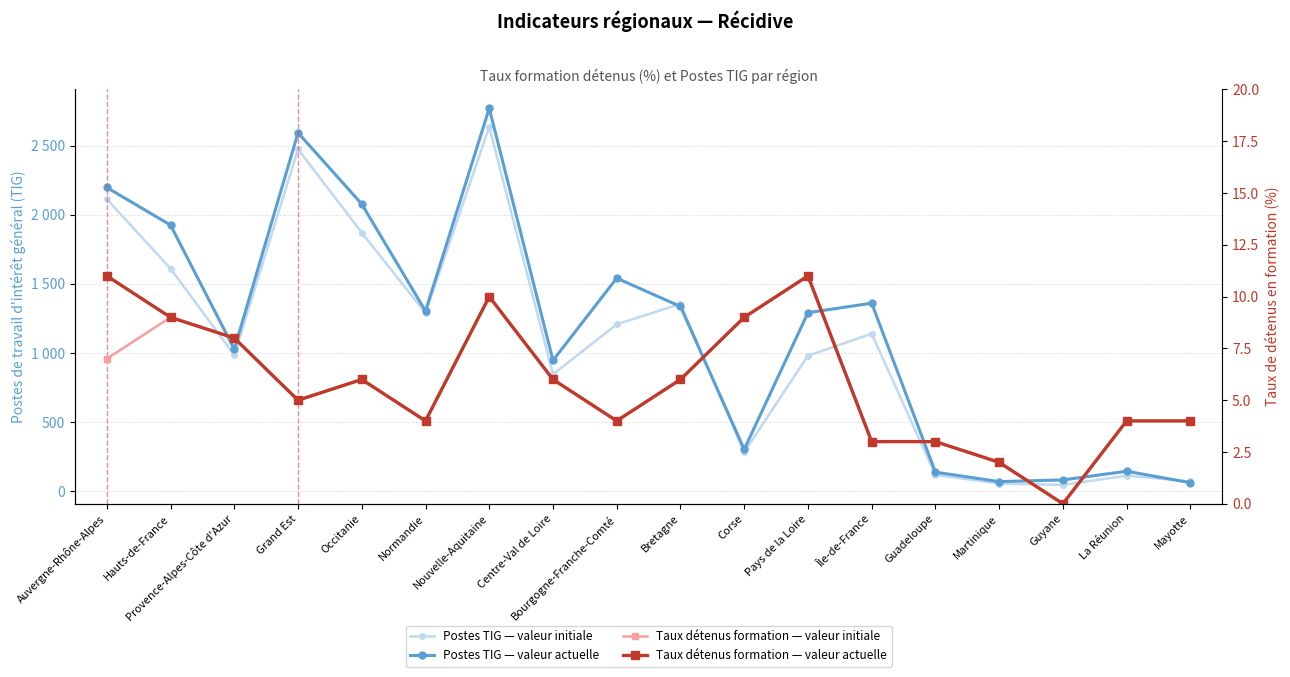

What is the maximum value for Postes TIG — valeur actuelle?

2770